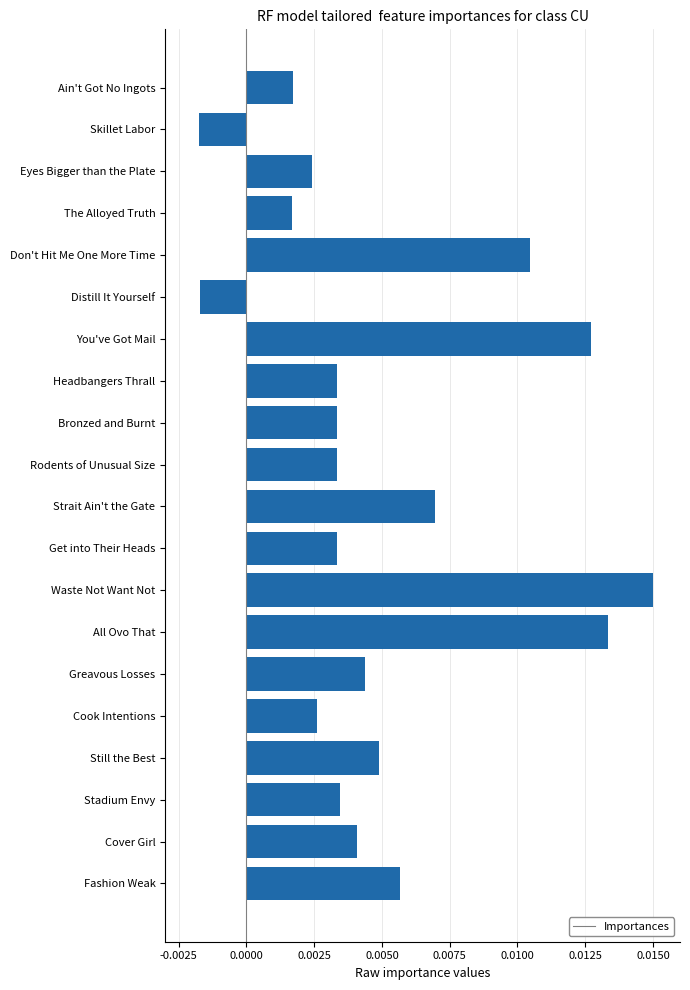

Count the values in the range 0 to 1.

18